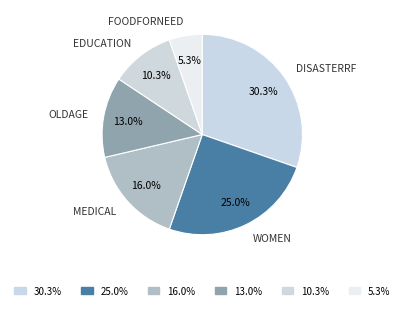

To the nearest percent, what is the difference between the largest and smallest slice percentages?

25%